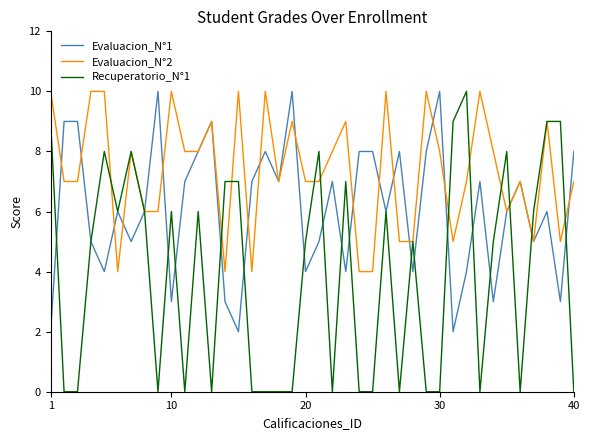

How many series are shown in this chart?

3